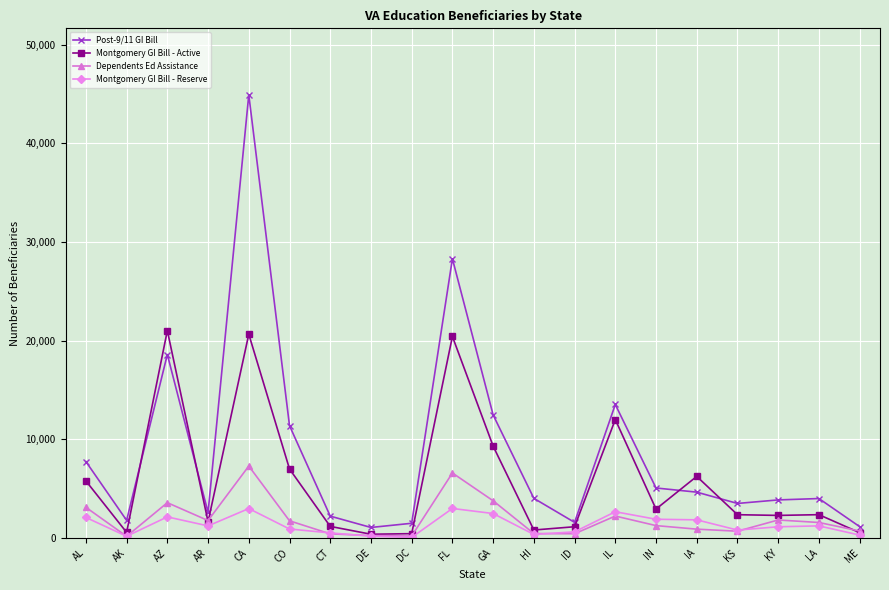

What is the difference between the Post-9/11 GI Bill values at KS and AK?

1714